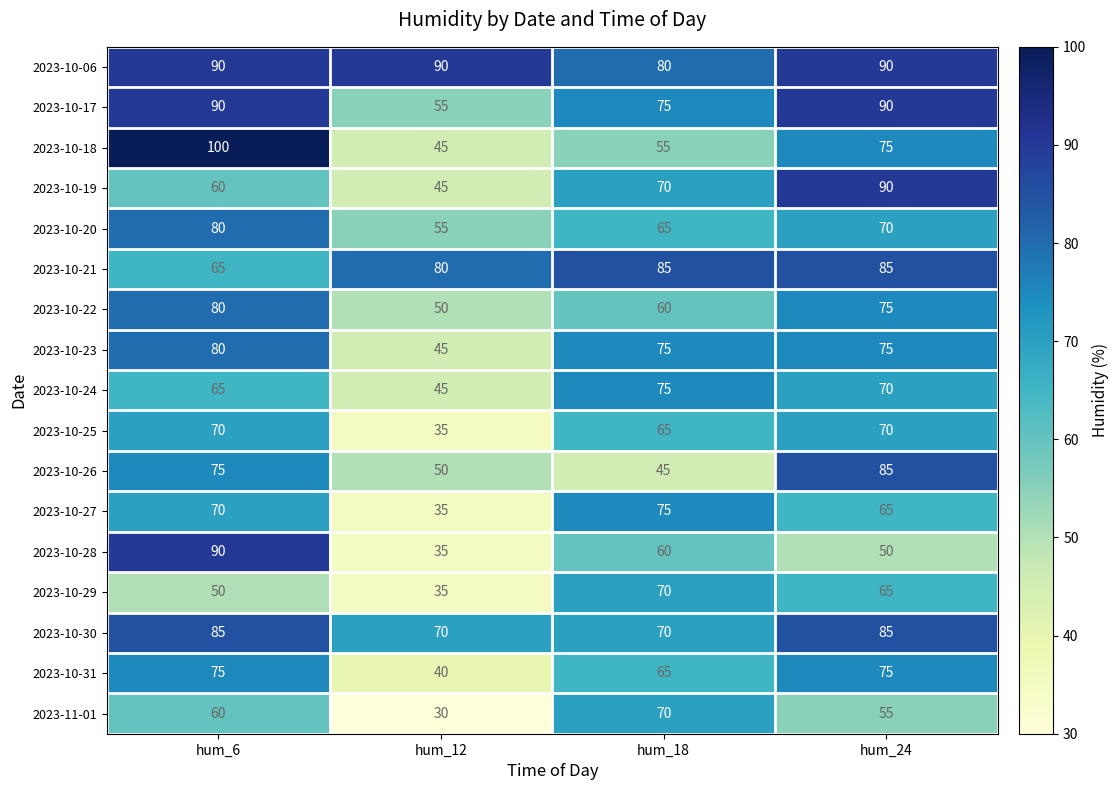

What is the difference between the second highest and second lowest values in the 2023-10-20 series?

5